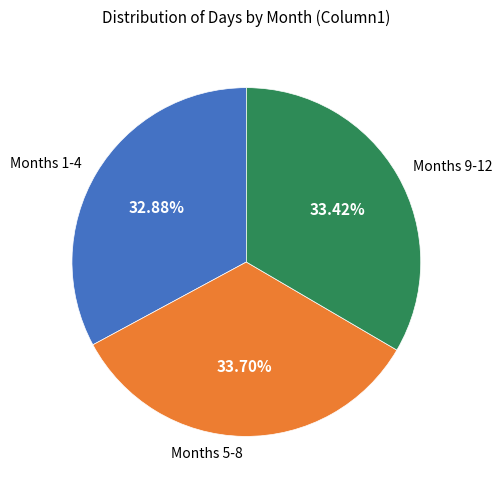

Do Months 1-4 and Months 5-8 together represent more than half of the pie?

Yes